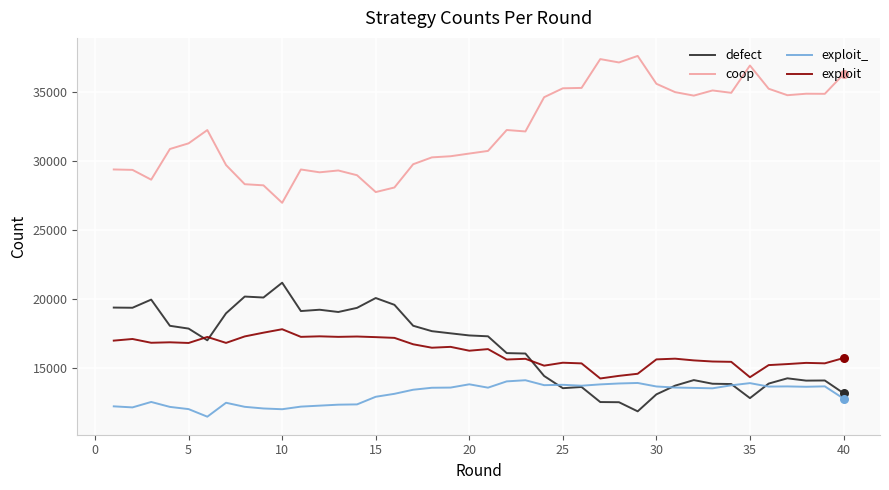

Which series has the largest total across all categories?

coop